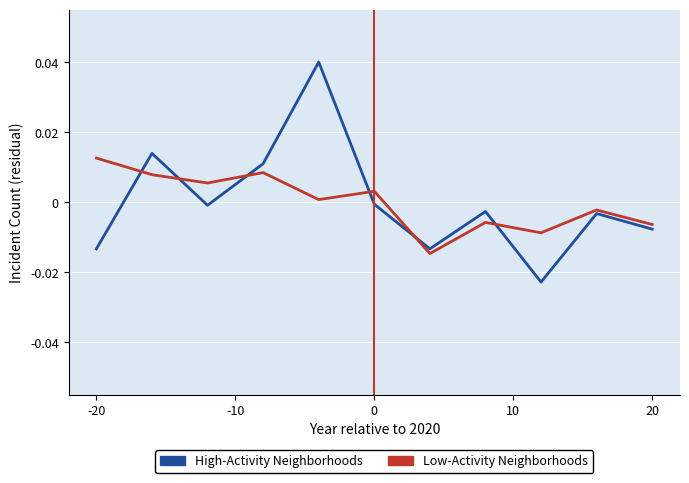

How many lines are shown in the chart?

2